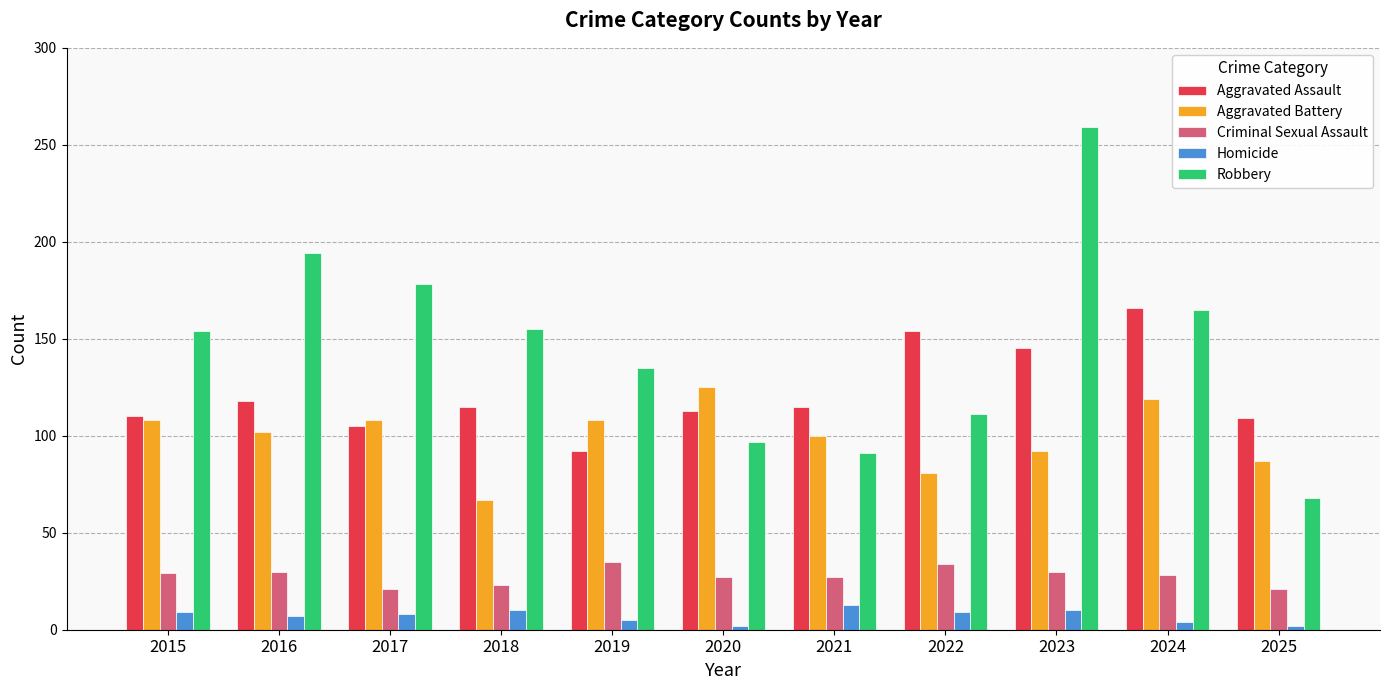

What are all the series names shown in the legend?

Aggravated Assault, Aggravated Battery, Criminal Sexual Assault, Homicide, Robbery